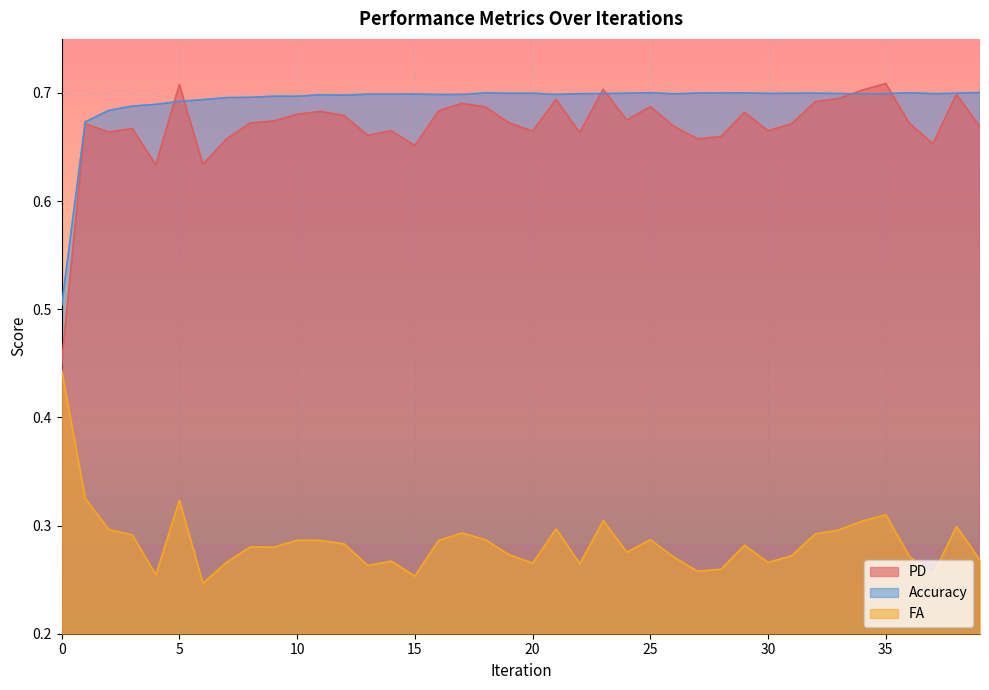

How many lines are shown in the chart?

3